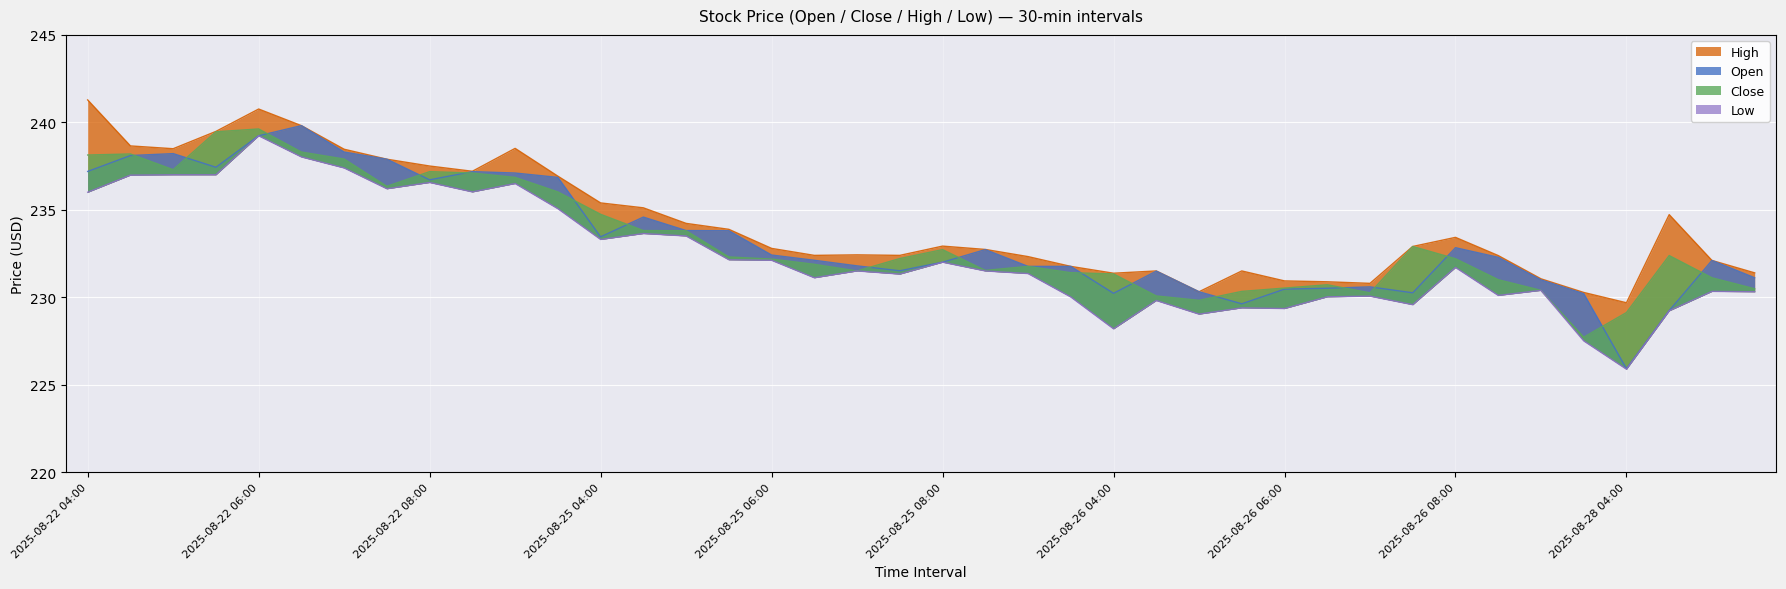

At which category does Close reach its first local valley?

2025-08-22 05:00